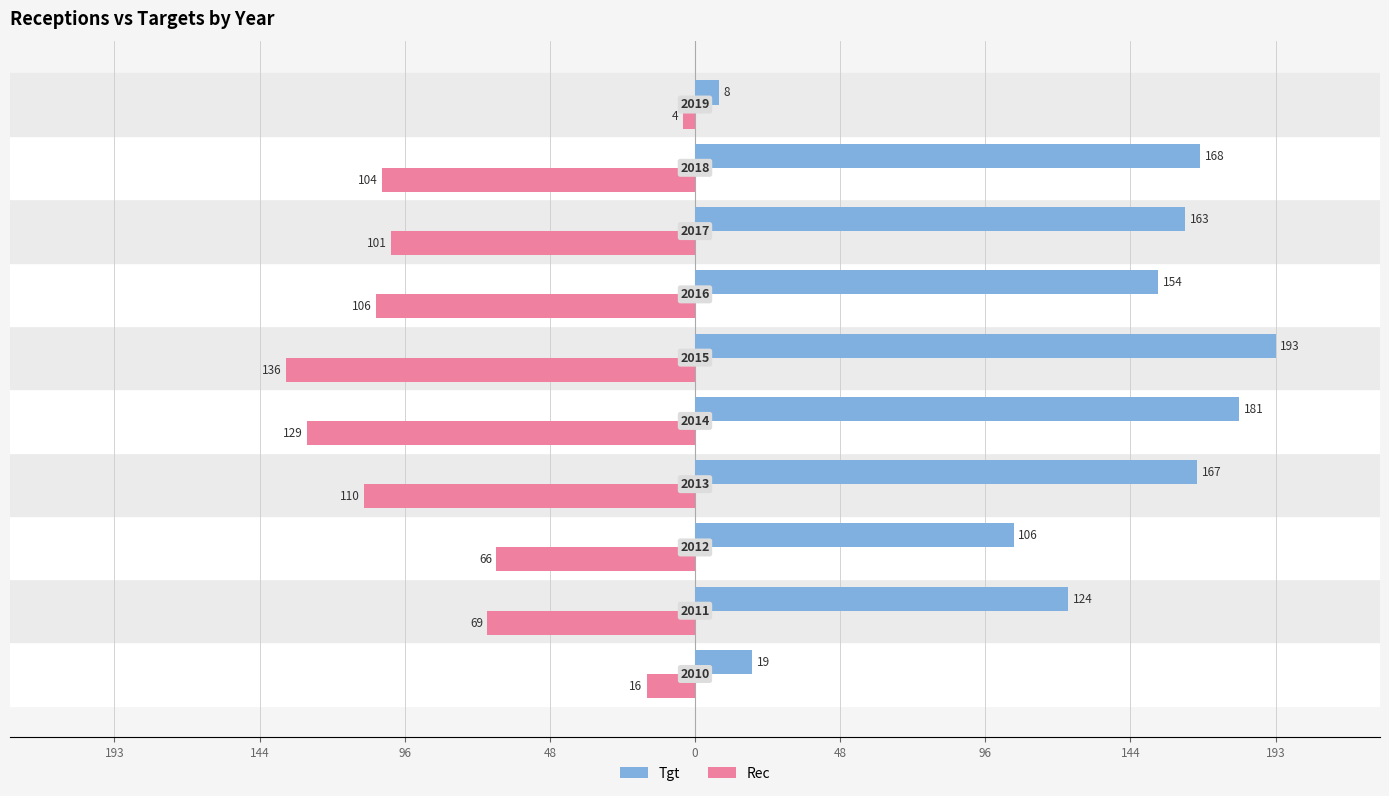

What are all the series names shown in the legend?

Tgt, Rec